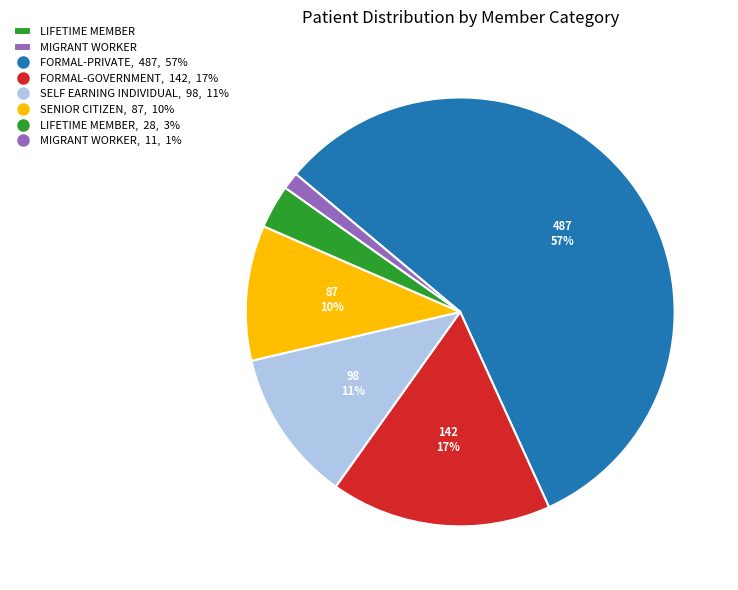

To the nearest percent, what is the average slice percentage?

17%